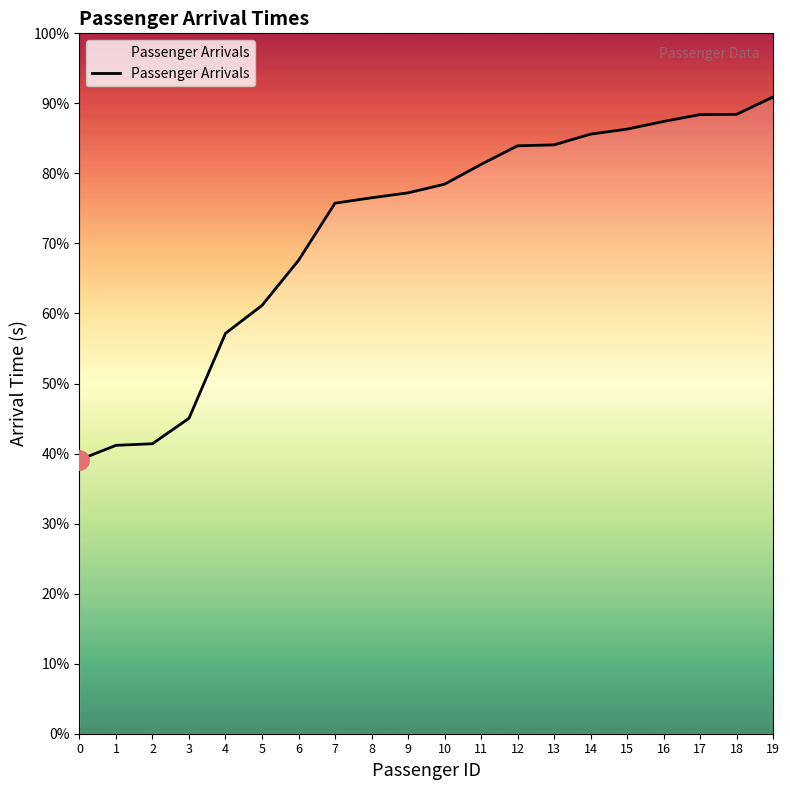

Is this an area chart (filled region under the line)?

Yes